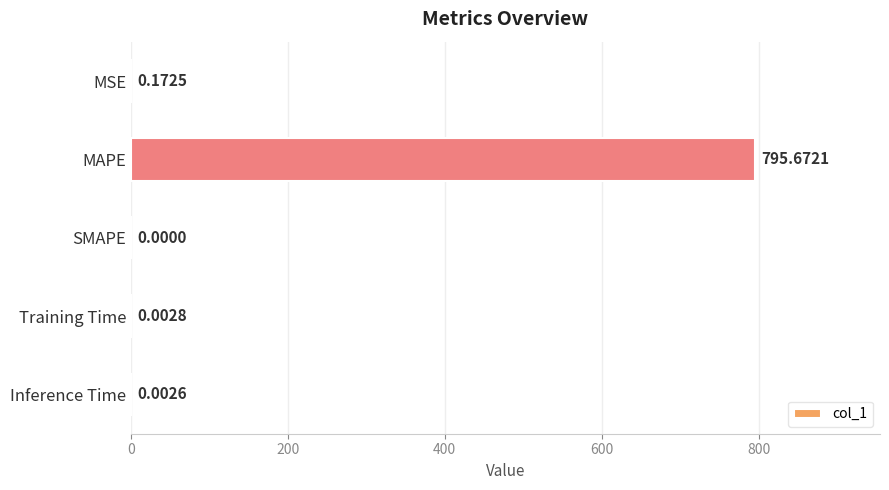

At which category does the chart reach its peak across all series?

MAPE